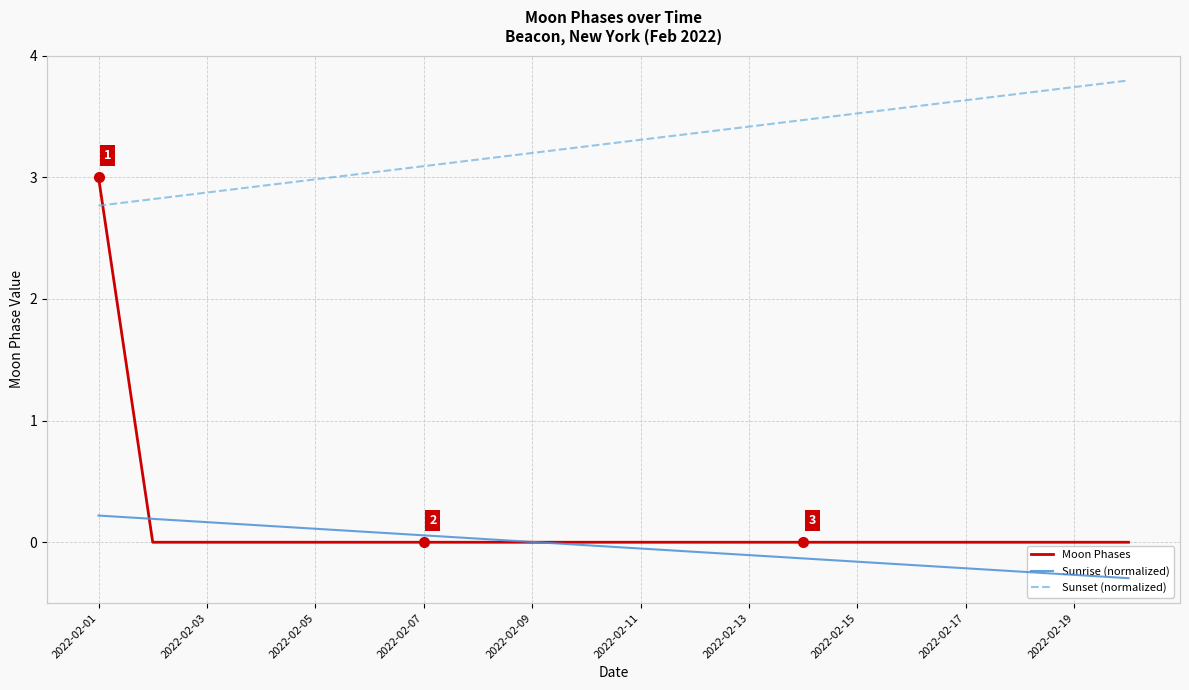

The Moon Phases series shows 1 at 2022-02-05. True or false?

False